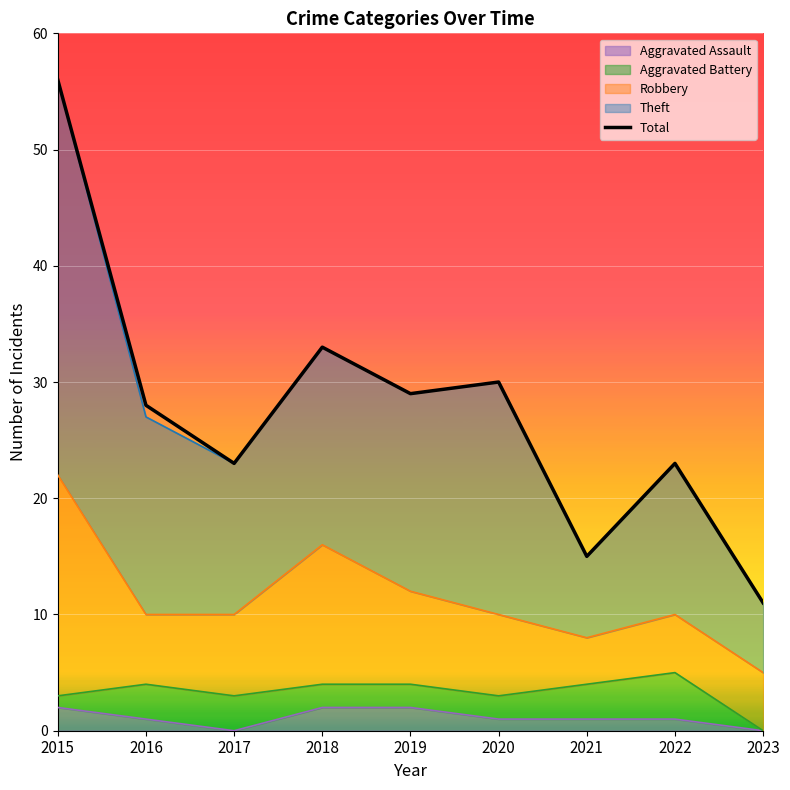

Approximately how many times larger is the value at 2015 compared to 2023?

5.1